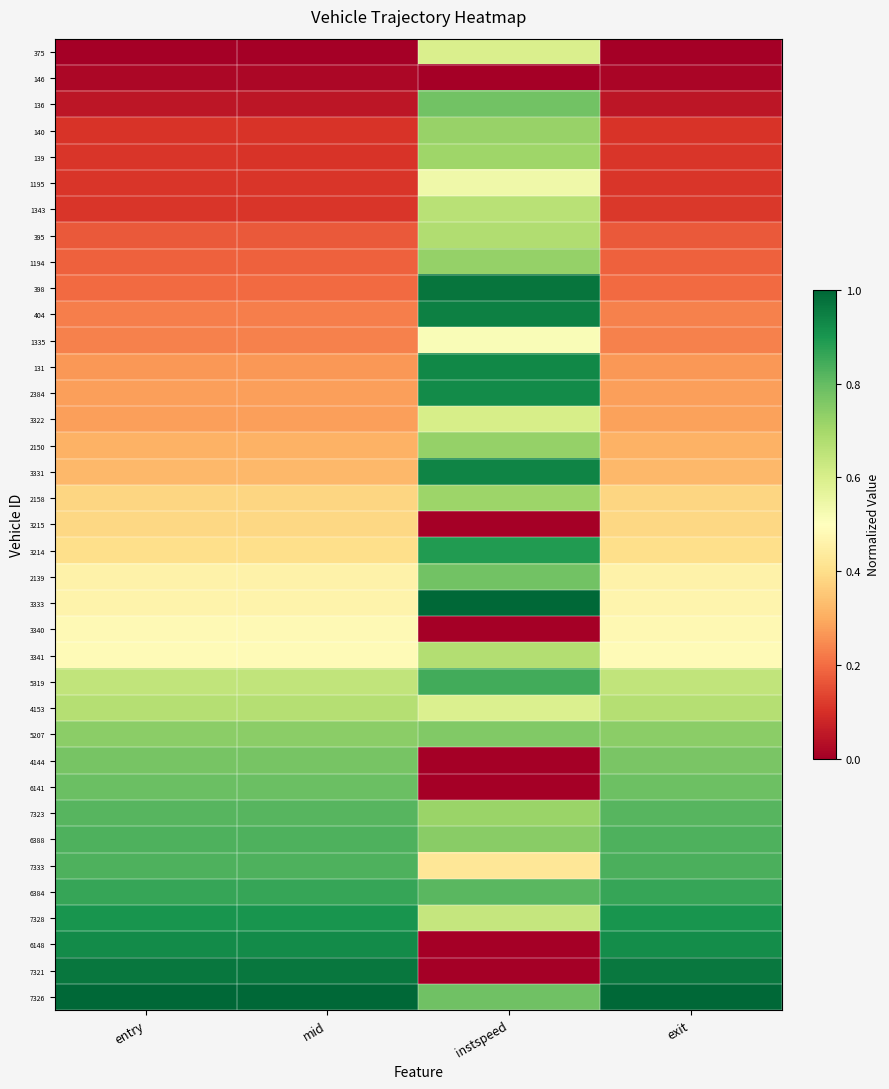

Rank the series by their maximum value, from lowest to highest.

146, 3215, 3340, 1335, 1195, 375, 3322, 1343, 4153, 3341, 395, 139, 2158, 140, 2150, 1194, 5207, 4144, 2139, 136, 6141, 7323, 6388, 7333, 5319, 6384, 3214, 7328, 6148, 2384, 131, 3331, 404, 7321, 398, 3333, 7326